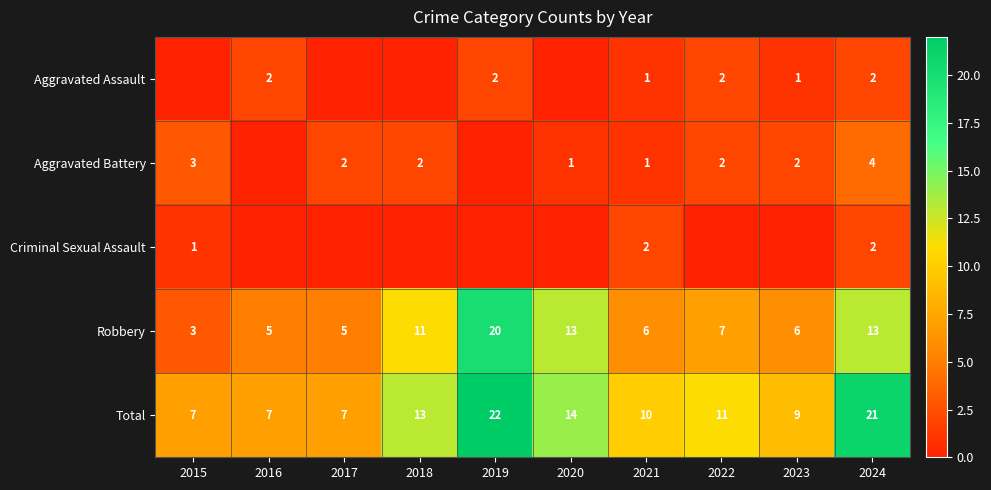

Which category has the highest value in the Robbery series?

2019